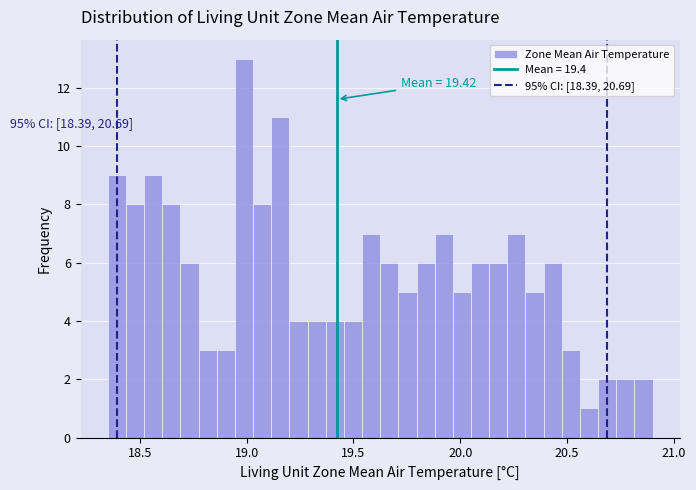

Around what value on the x-axis is the tallest bar? Give the approximate position of its centre, as read against the axis.

19.00